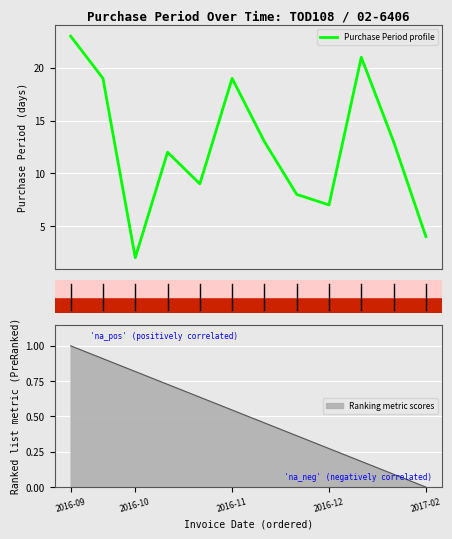

Which category has the highest value in the Ranking metric scores series?

2016-09